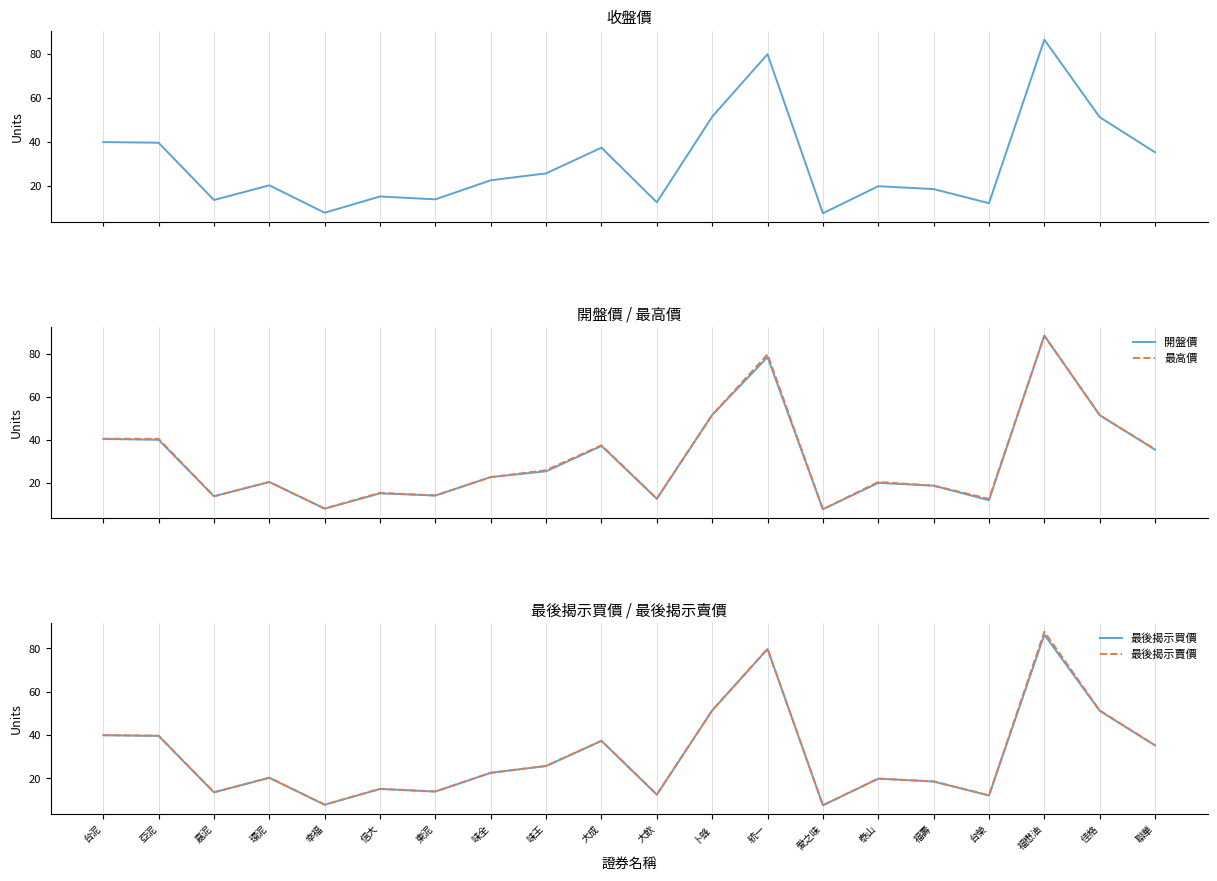

What is the total value across all series at 味王?

128.2